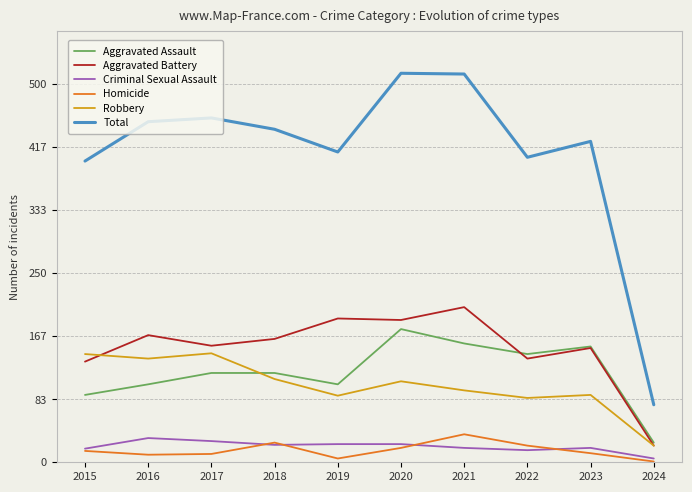

Is the value of Robbery at 2019 greater than the value of Homicide at 2020?

Yes